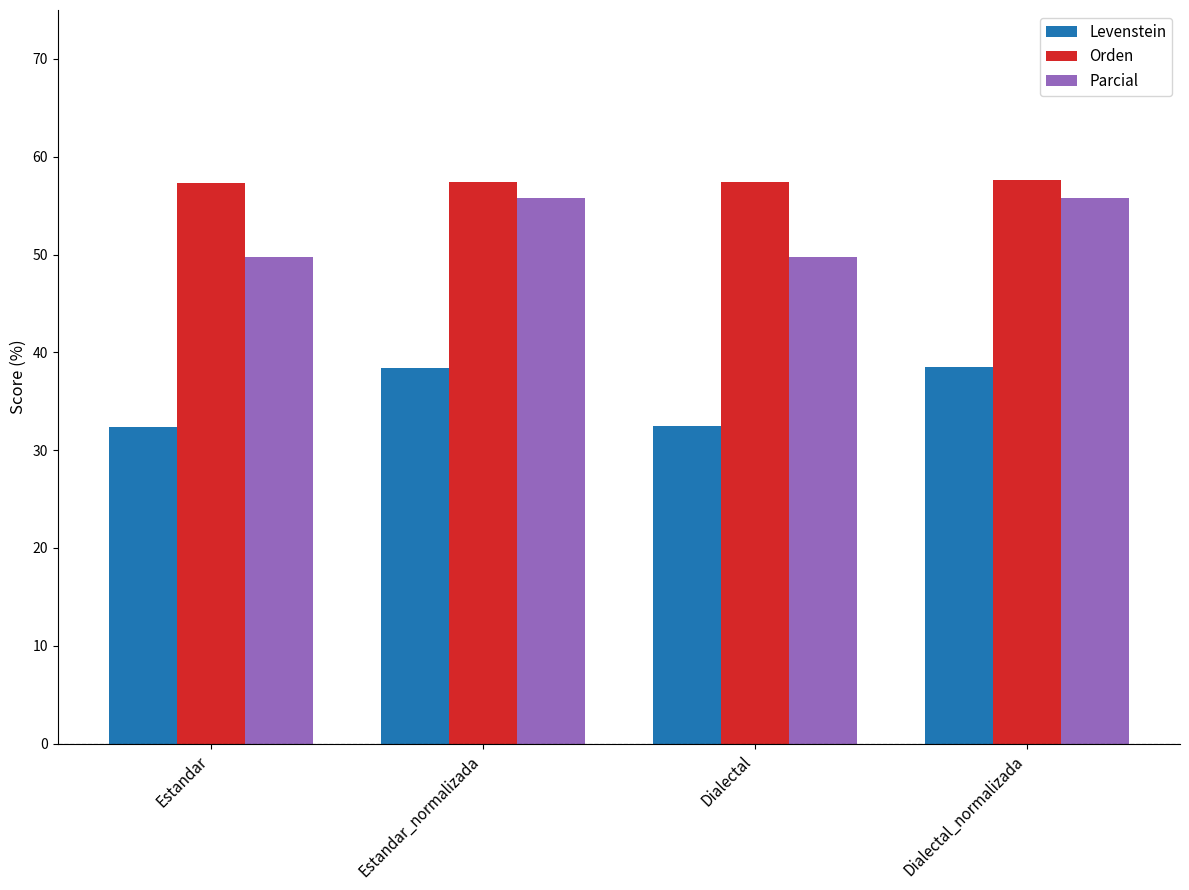

The Orden series shows 57.6 at Dialectal_normalizada. True or false?

True